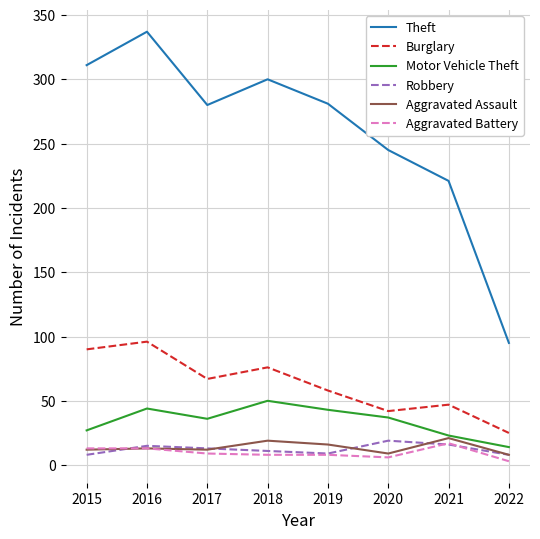

After their last crossing, which series has the higher values: Robbery or Aggravated Battery?

Robbery